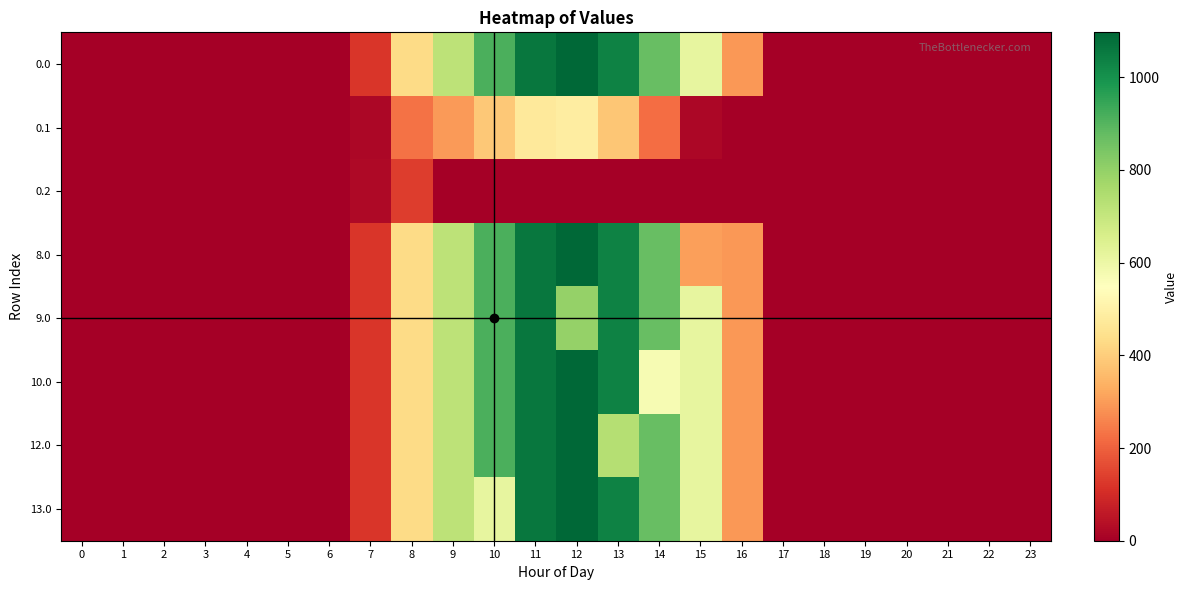

List the series in order of their peak value, highest first.

0.0, 8.0, 10.0, 12.0, 13.0, 9.0, 0.1, 0.2